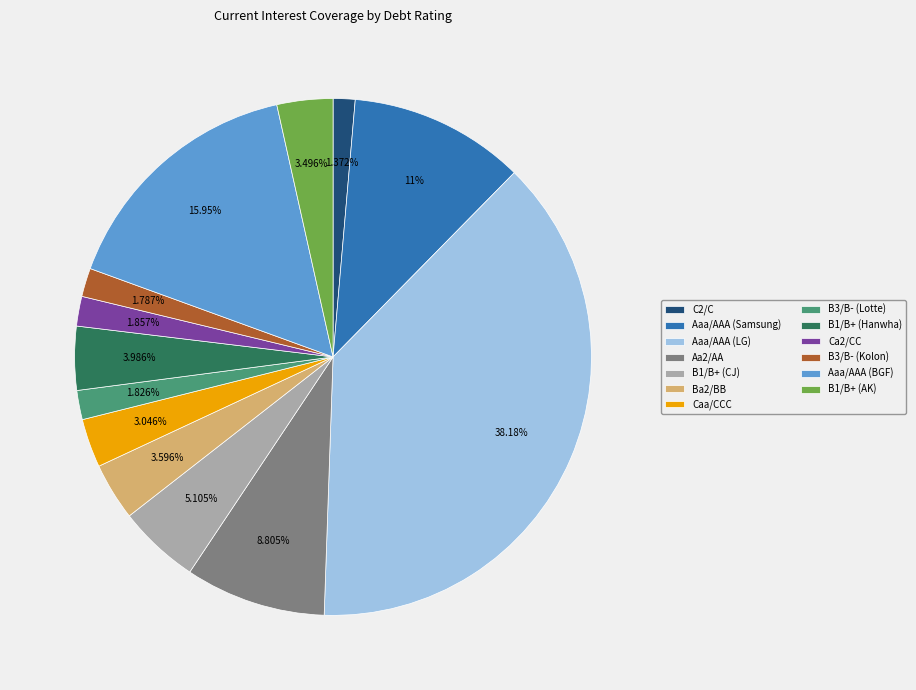

Which slice is the largest?

Aaa/AAA (LG)